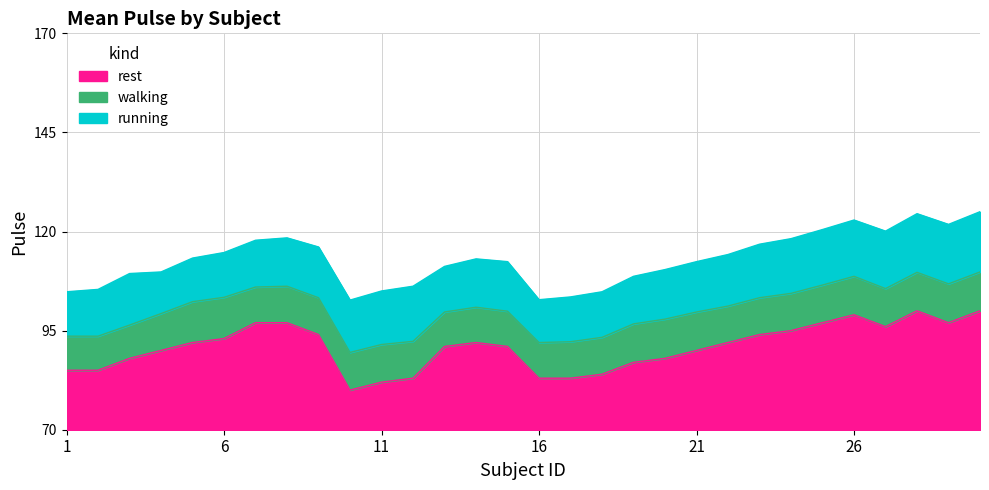

The value of rest at 11 is 144. True or false?

False